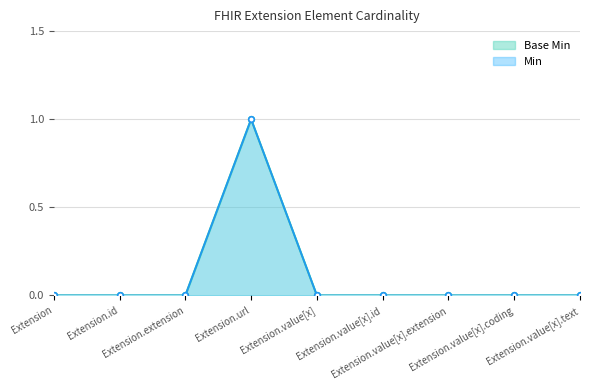

How many Min line values are between 0 and 1?

9